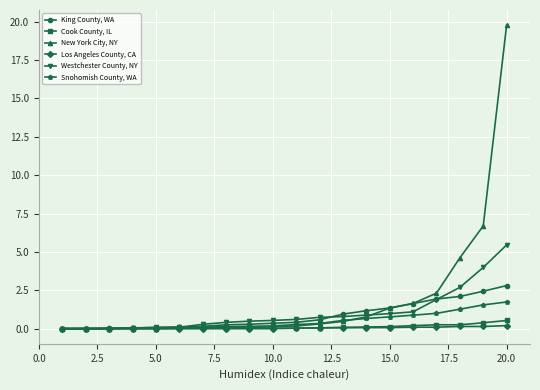

Which series has the largest total across all categories?

New York City, NY